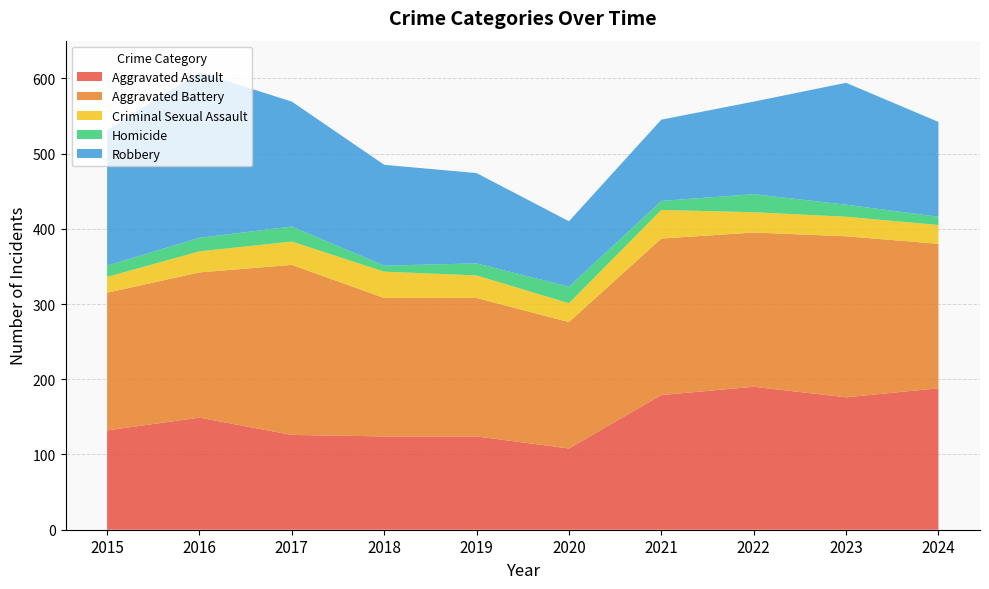

Reading left to right, transcribe all the data shown in this chart.

Aggravated Assault: 2015=132	2016=149	2017=126	2018=124	2019=124	2020=108	2021=179	2022=190	2023=176	2024=188
Aggravated Battery: 2015=183	2016=193	2017=226	2018=184	2019=184	2020=168	2021=208	2022=205	2023=214	2024=192
Criminal Sexual Assault: 2015=21	2016=28	2017=31	2018=35	2019=30	2020=25	2021=38	2022=27	2023=26	2024=25
Homicide: 2015=15	2016=18	2017=20	2018=8	2019=16	2020=22	2021=12	2022=24	2023=16	2024=11
Robbery: 2015=180	2016=220	2017=166	2018=134	2019=120	2020=87	2021=108	2022=123	2023=162	2024=126